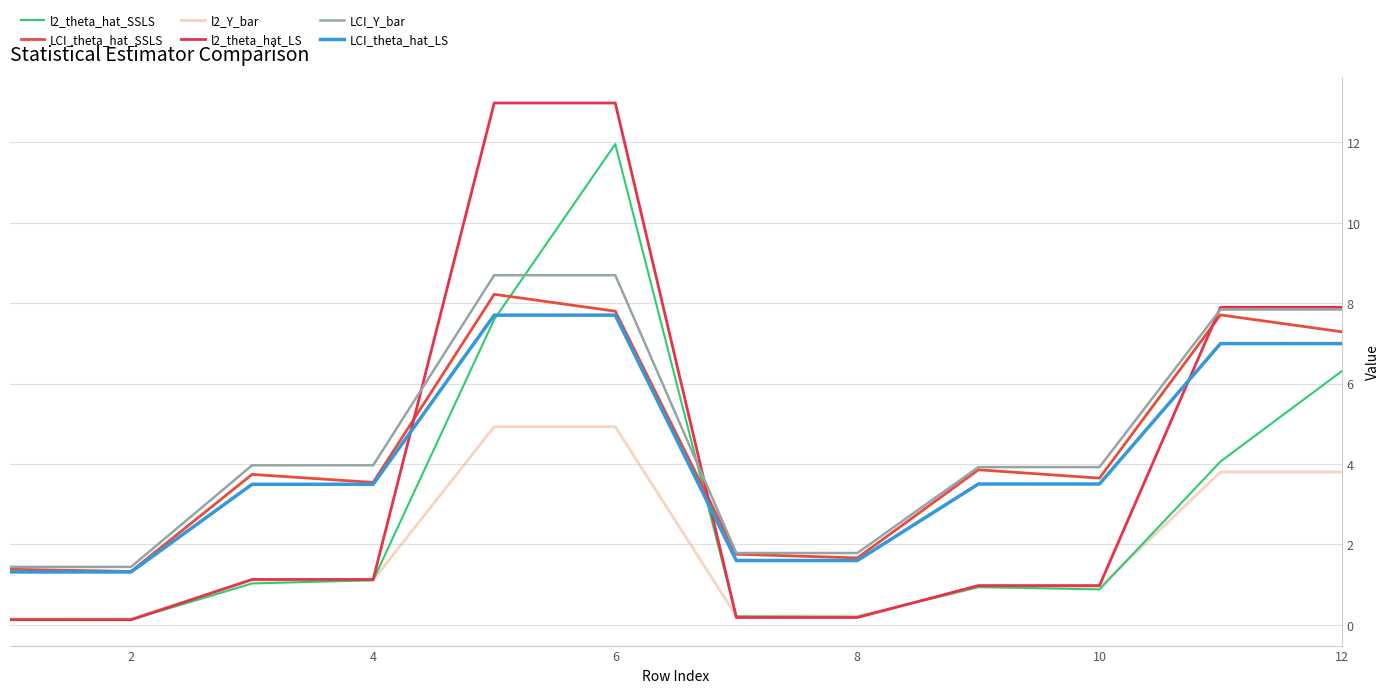

How many lines are shown in the chart?

6